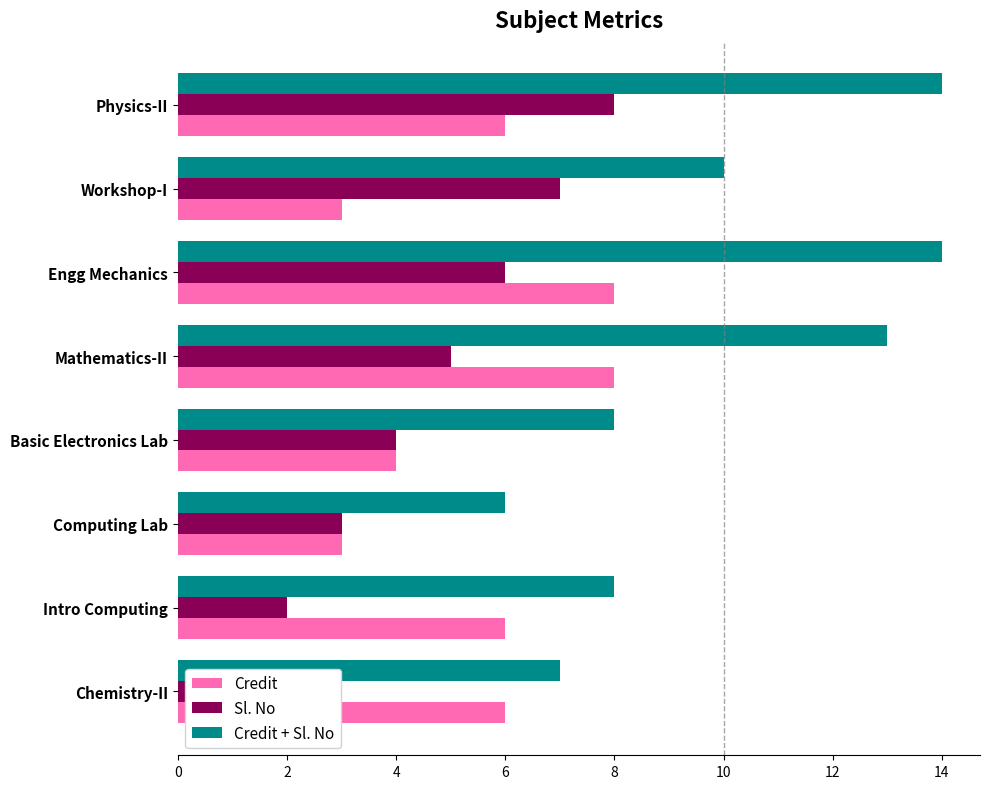

What is the spread (max minus min) of values at Workshop-I?

7